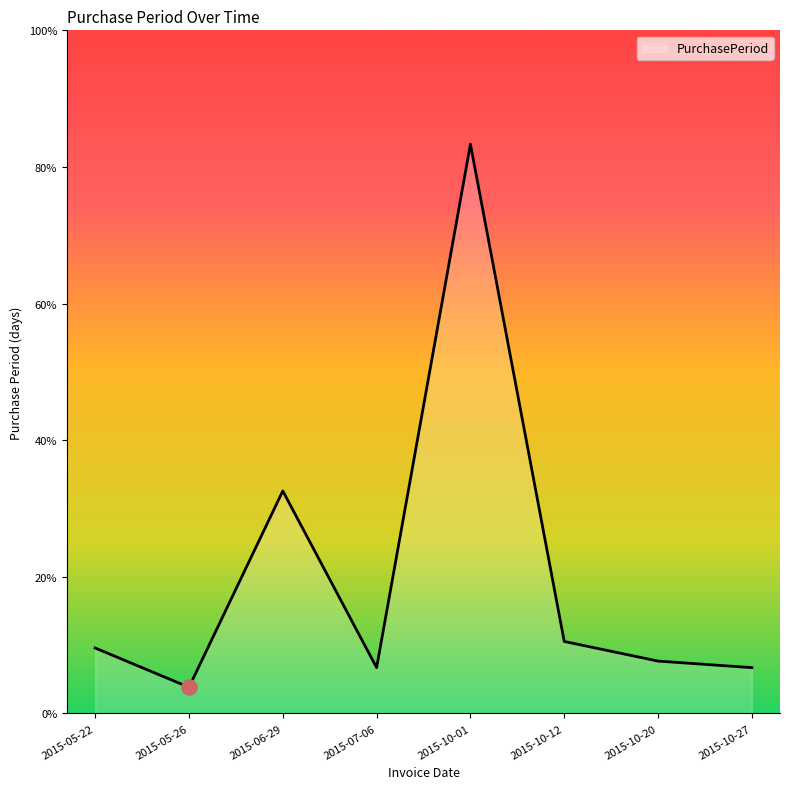

What is the ratio of the value at 2015-10-12 to the value at 2015-05-26?

2.8